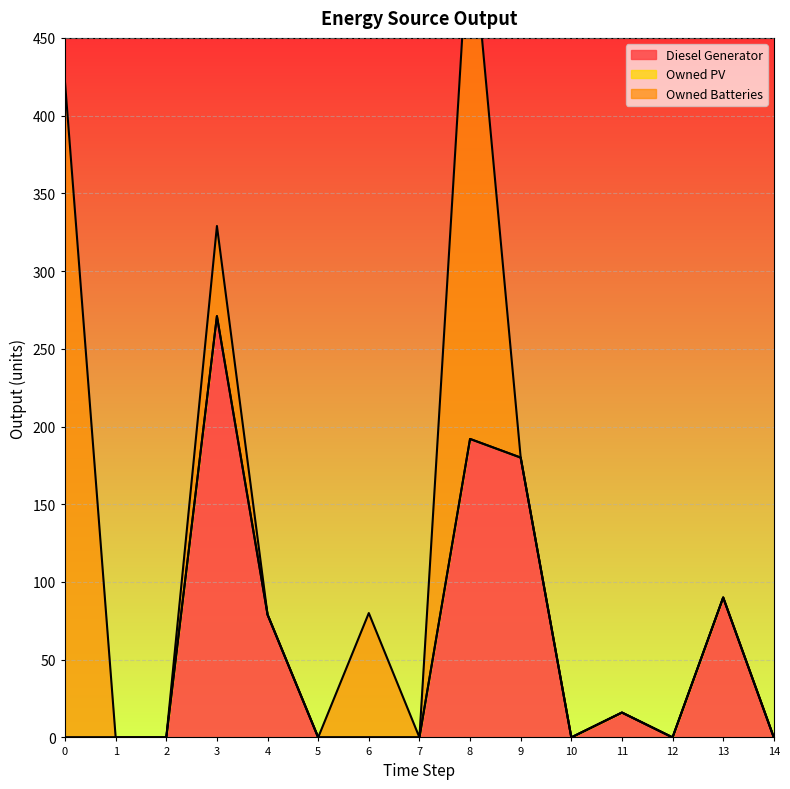

Does the chart display data point markers on the line(s)?

No